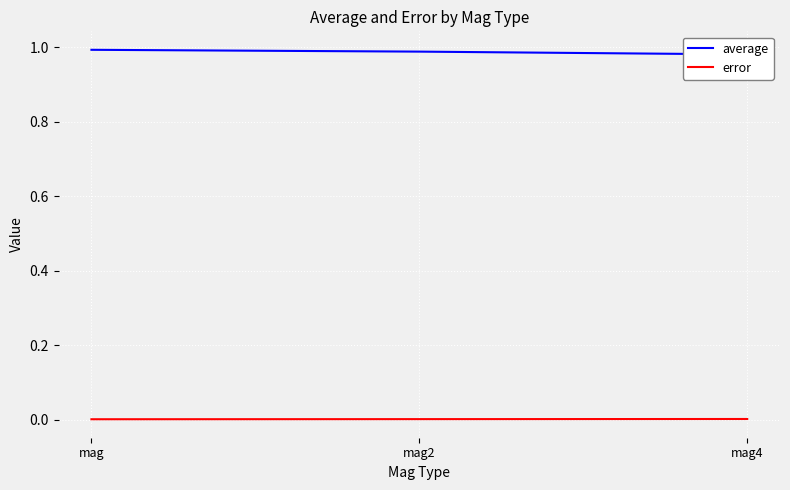

How many data points does each series have?

3